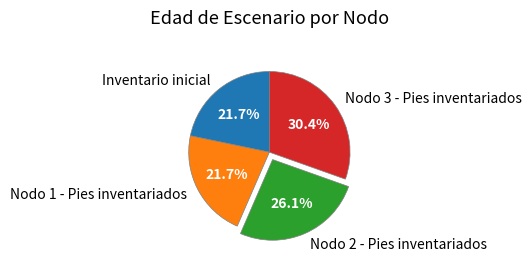

Is Nodo 2 - Pies inventariados the majority of the pie?

No